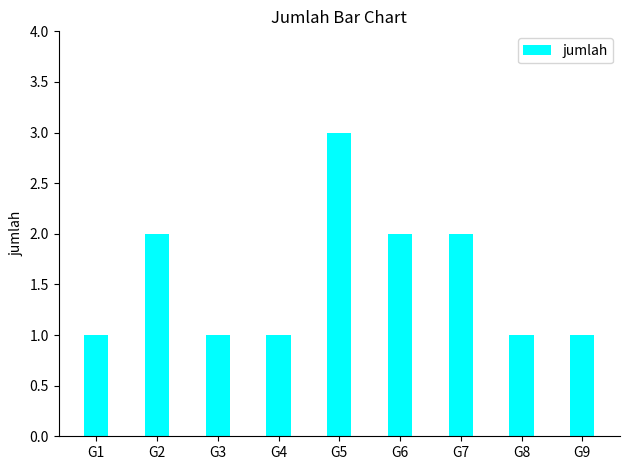

What is the approximate value at G5?

3